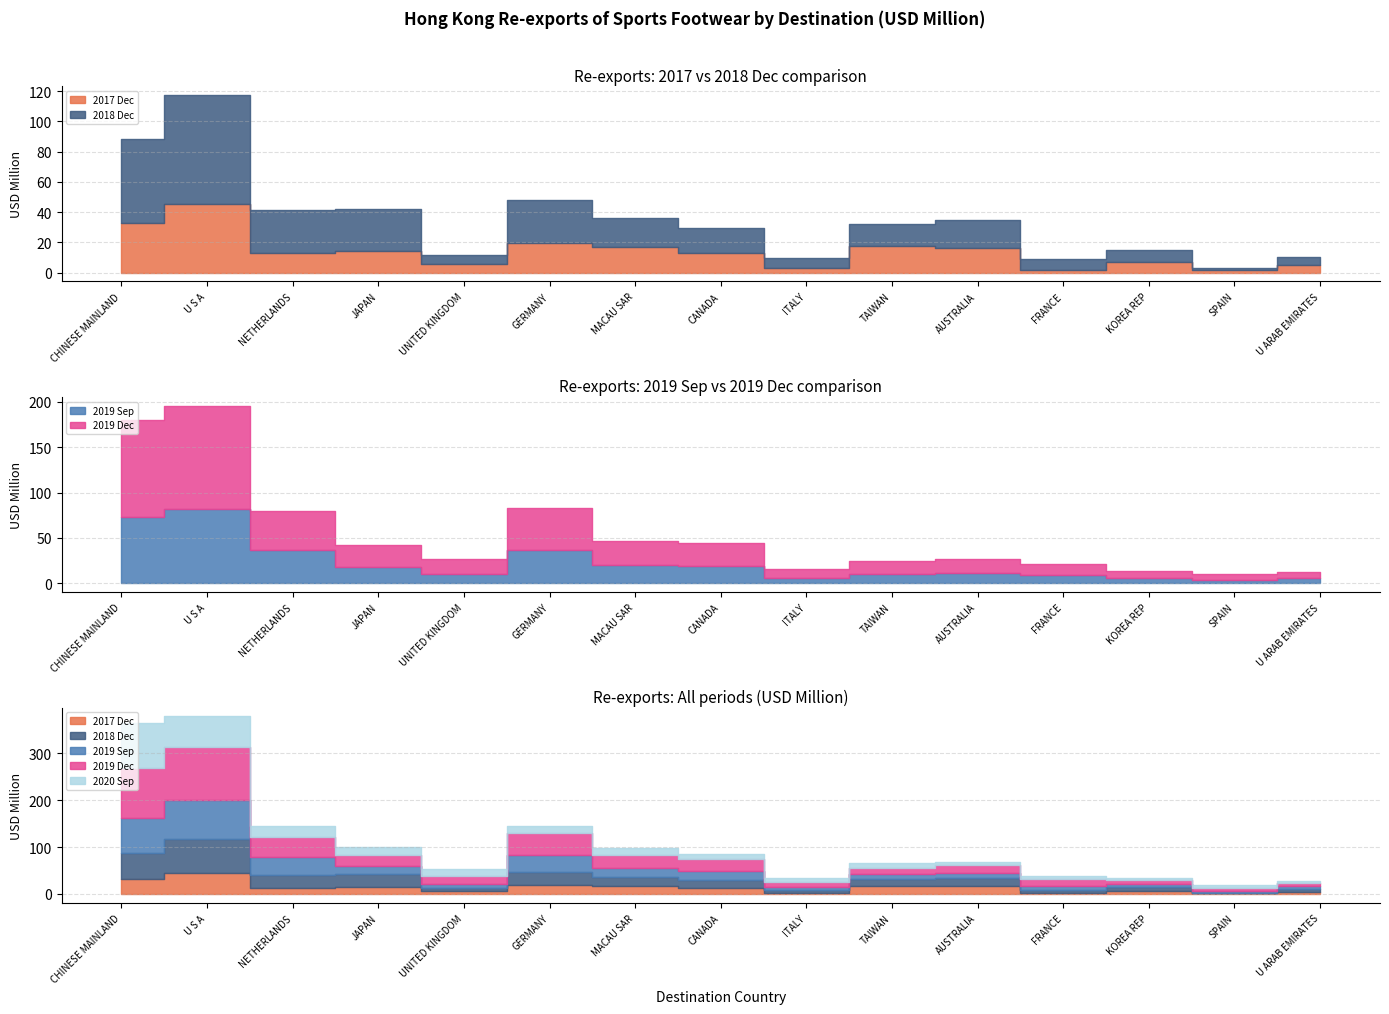

What position from the right is U ARAB EMIRATES?

1